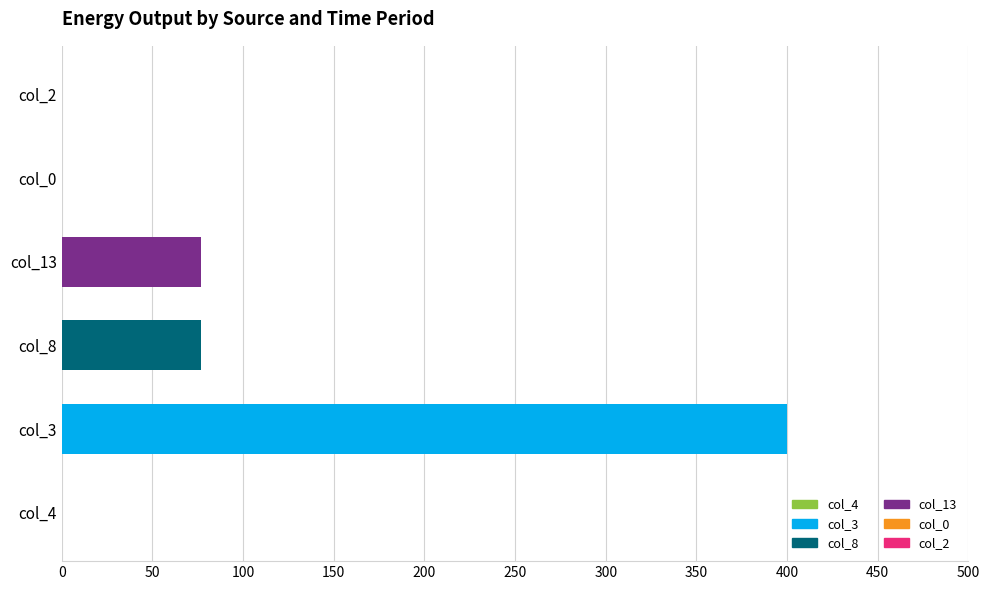

What is the difference between the highest and lowest values at col_8?

323.0